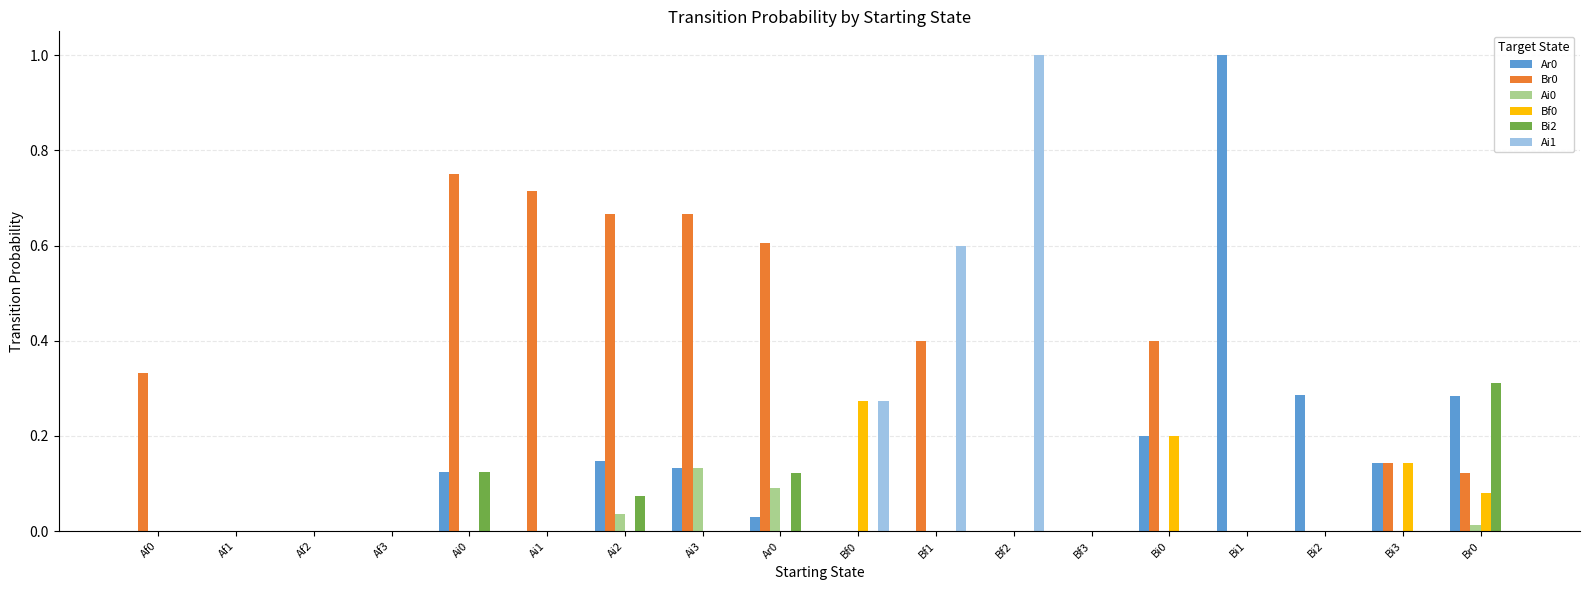

The value of Ai0 at Ai1 is -0.1. True or false?

False